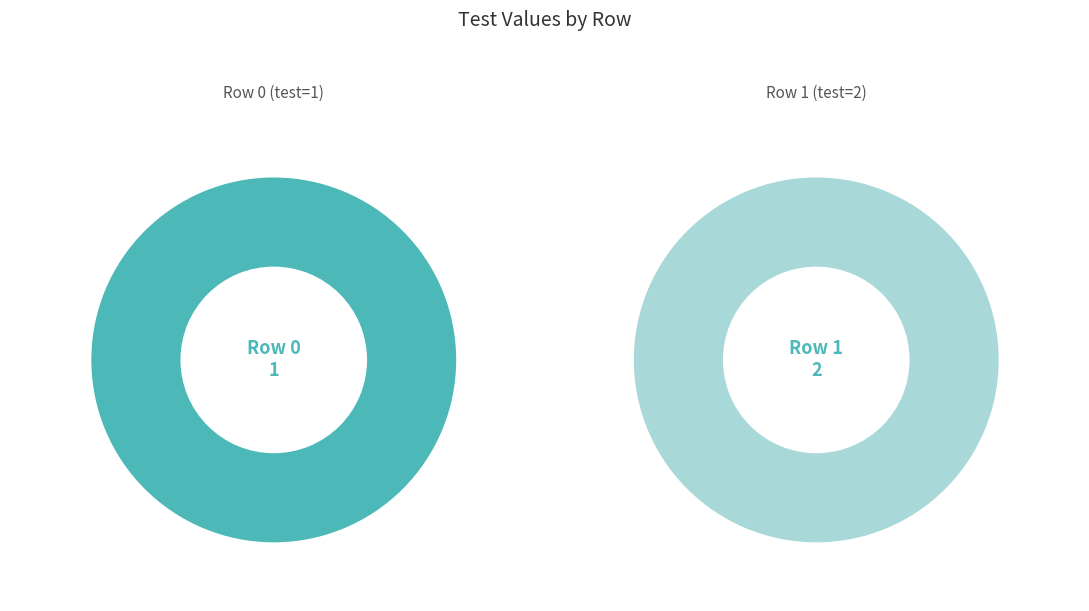

True or false: Row 0 accounts for 33% of the total.

True